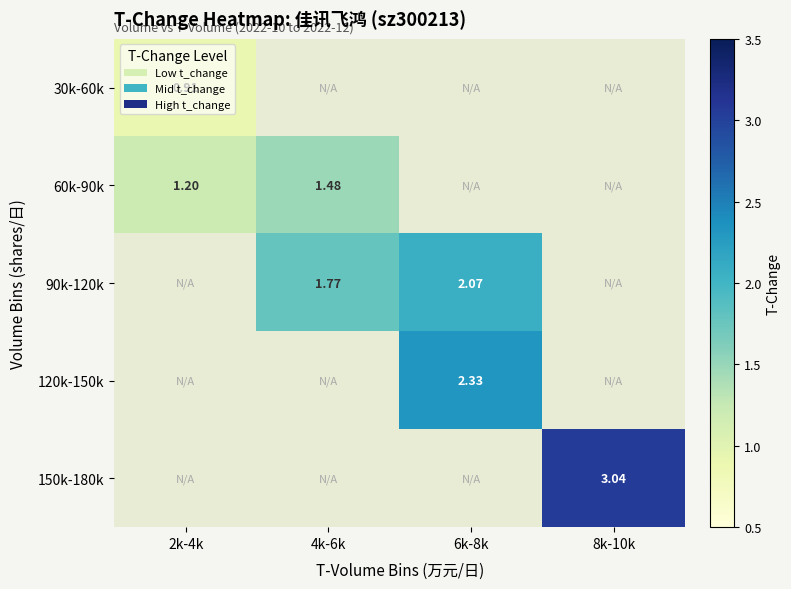

Is the value of 90k-120k at 4k-6k greater than the value of 30k-60k at 2k-4k?

Yes